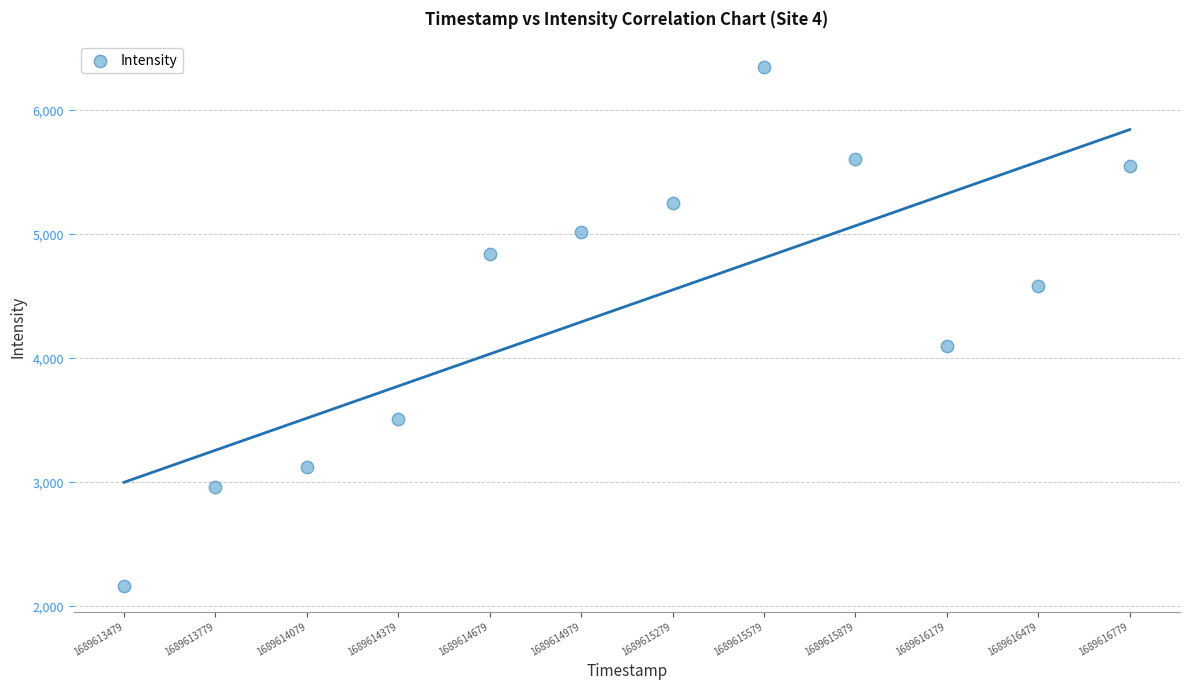

What is the average Y value?

4422.2